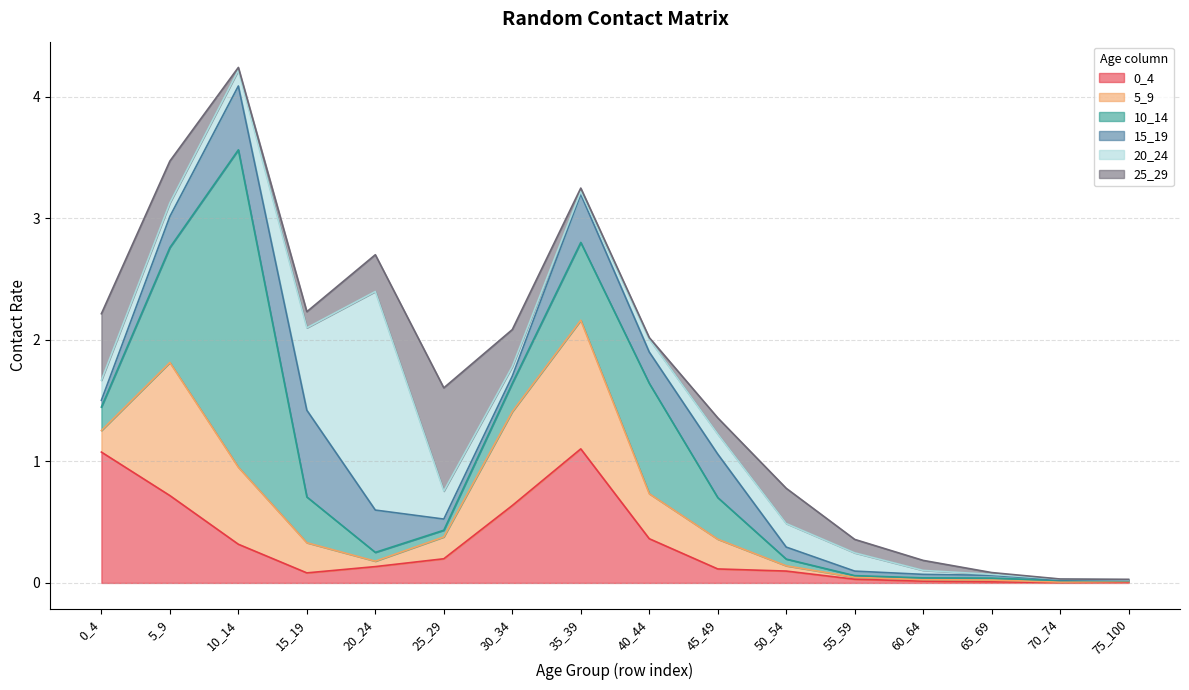

Is the value of 15_19 at 75_100 greater than the value of 20_24 at 30_34?

No